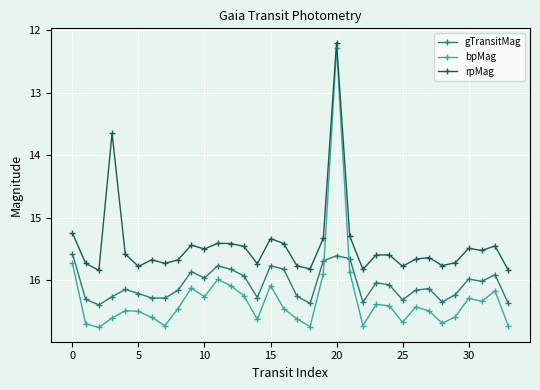

How many series are shown in this chart?

3